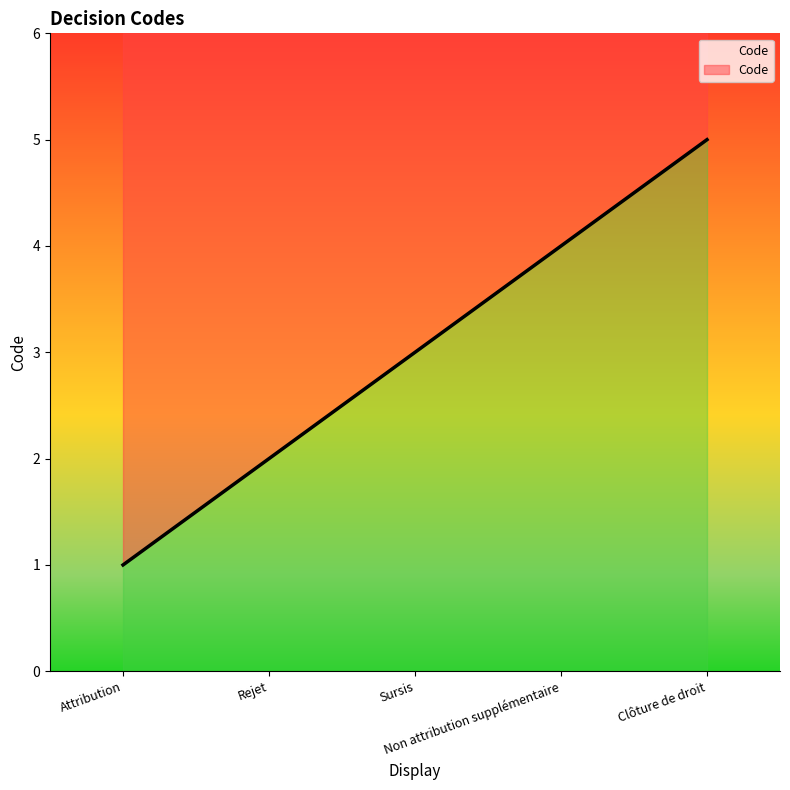

The chart shows a value of 4 at Non attribution supplémentaire. True or false?

True